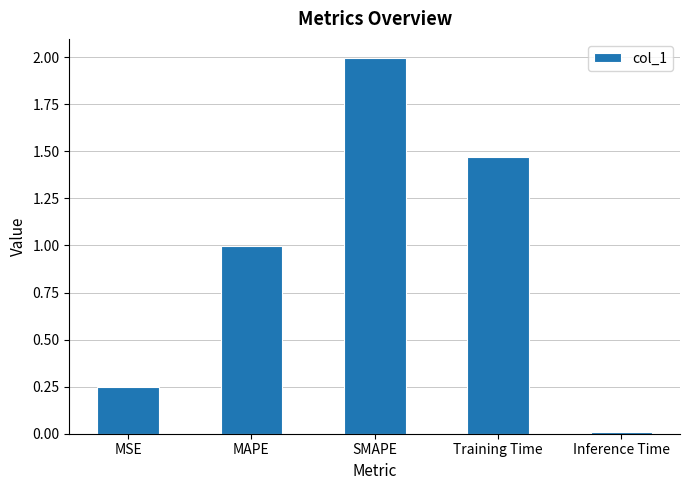

Between Training Time and SMAPE, which is larger?

SMAPE